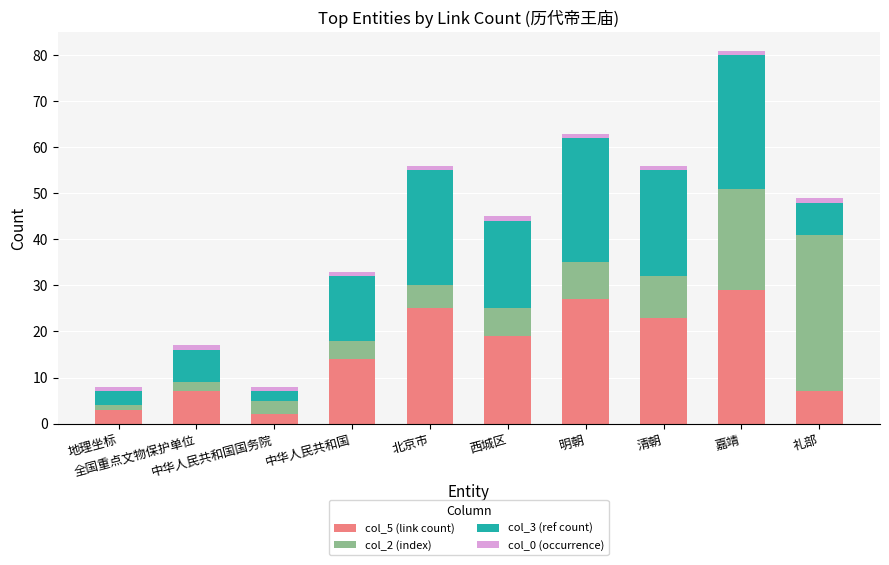

What are all the series names shown in the legend?

col_5 (link count), col_2 (index), col_3 (ref count), col_0 (occurrence)